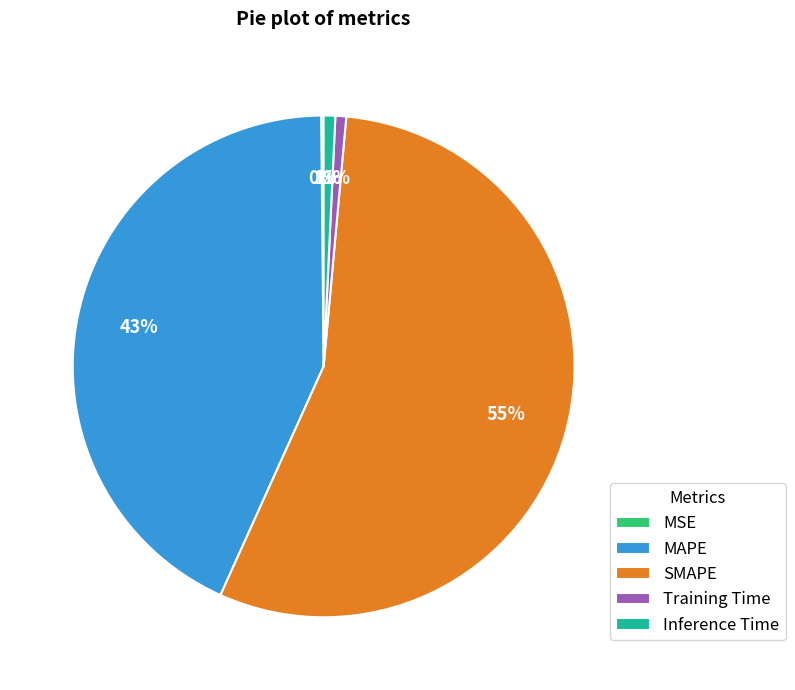

Combined, do SMAPE and Inference Time account for over 50%?

Yes